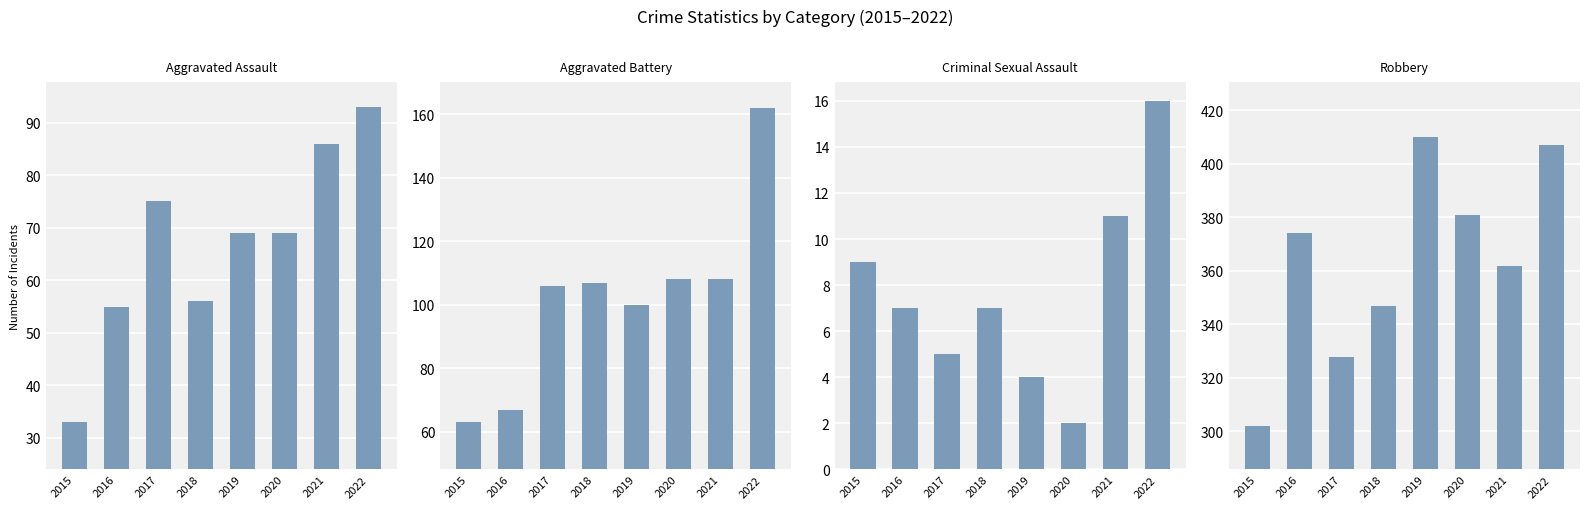

Rank the categories by Aggravated Assault value from highest to lowest.

2022, 2021, 2017, 2019, 2020, 2018, 2016, 2015